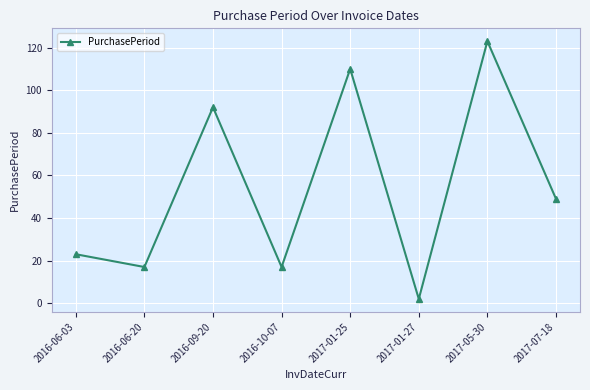

Where is the data nearest to the value 62?

2017-07-18